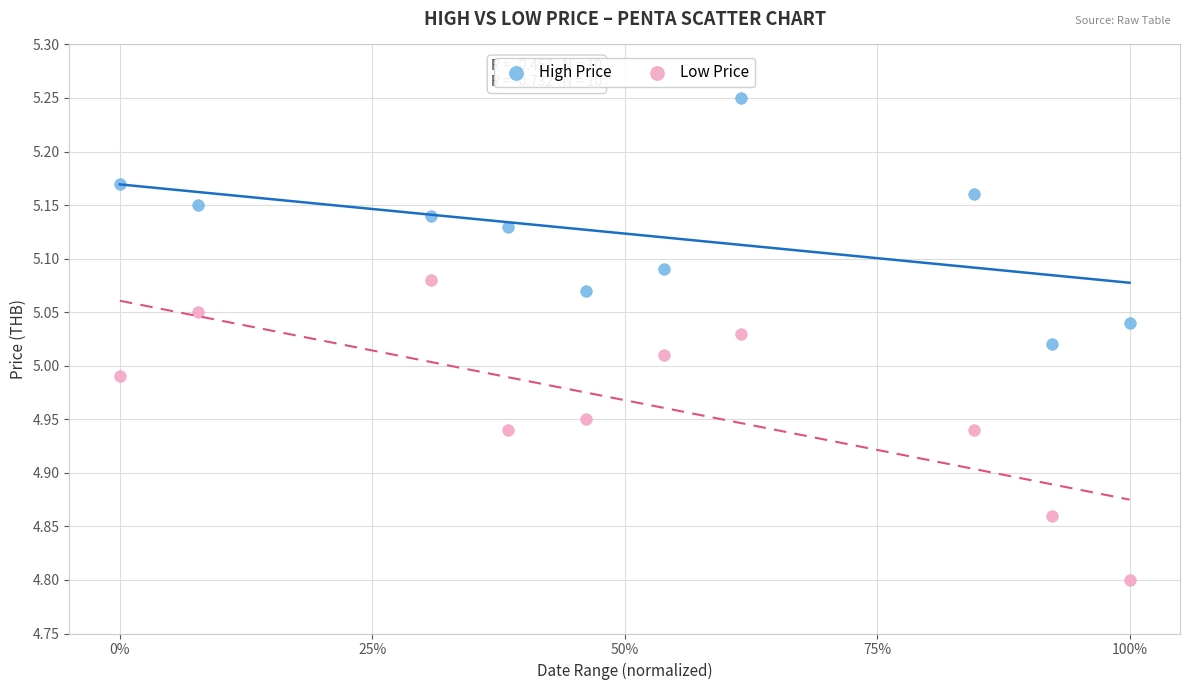

Which series has the largest Y range (max minus min)?

Low Price